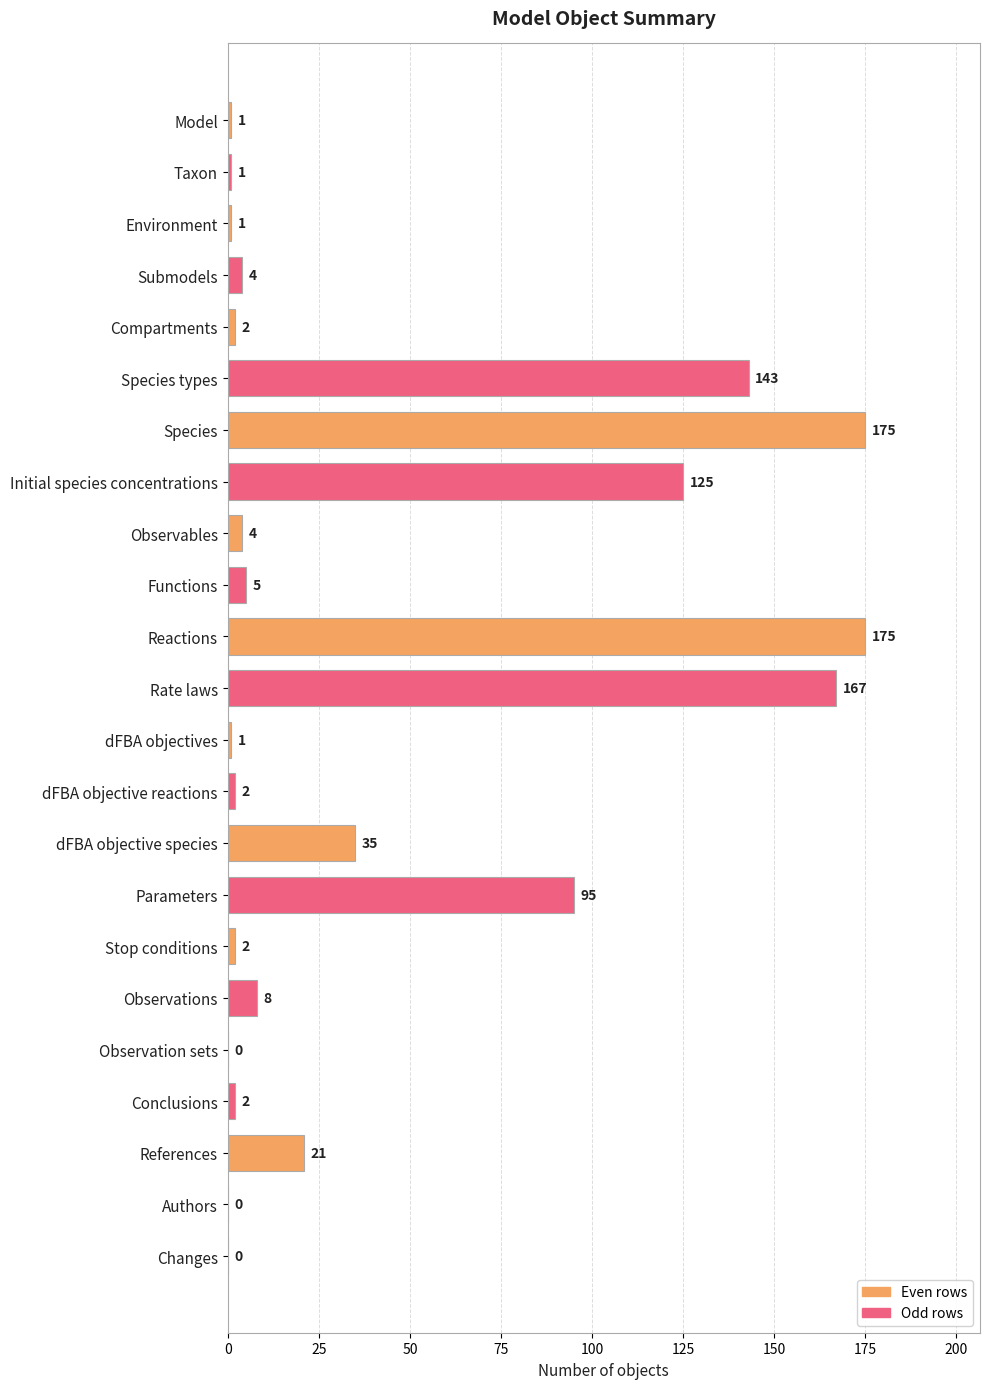

What is the sum of the values at Submodels and Species types?

147